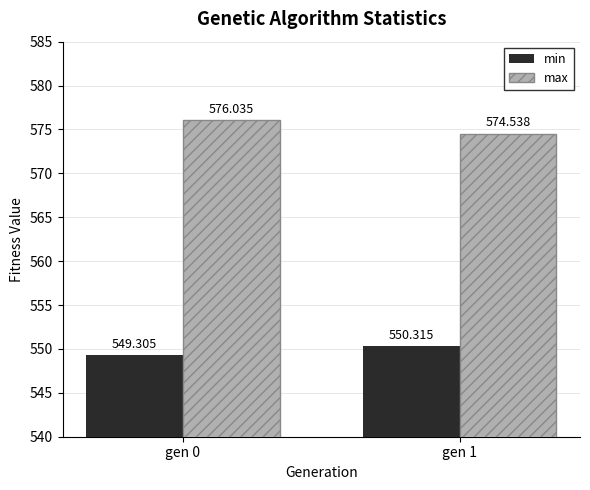

List the series in order of their overall mean, highest first.

max, min